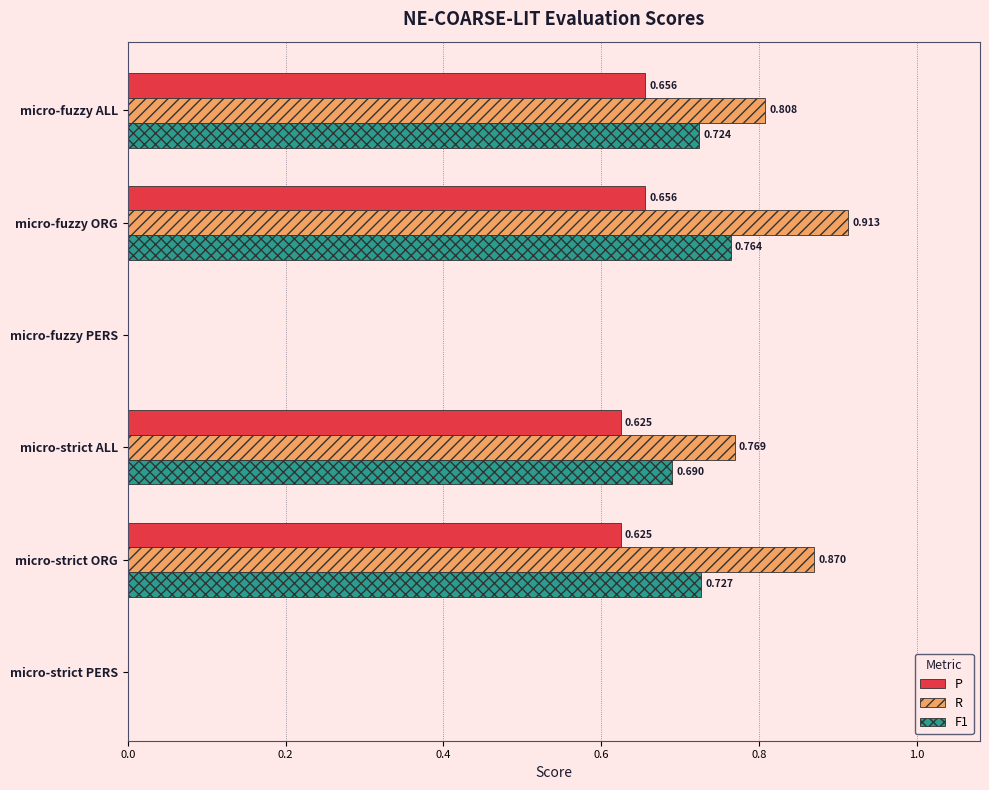

Is the value of P at micro-fuzzy ORG greater than the value of F1 at micro-fuzzy ORG?

No